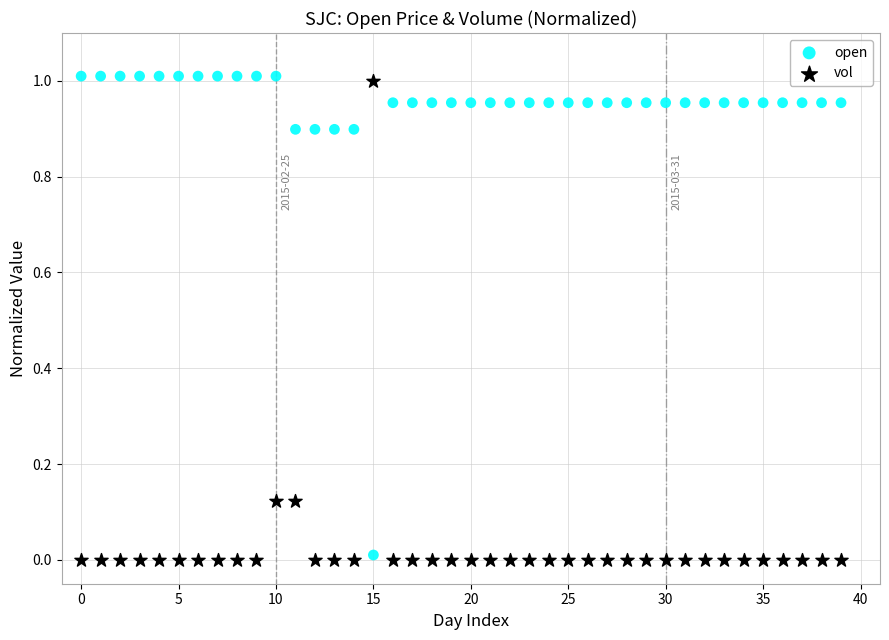

What are all the series names shown in the legend?

open, vol